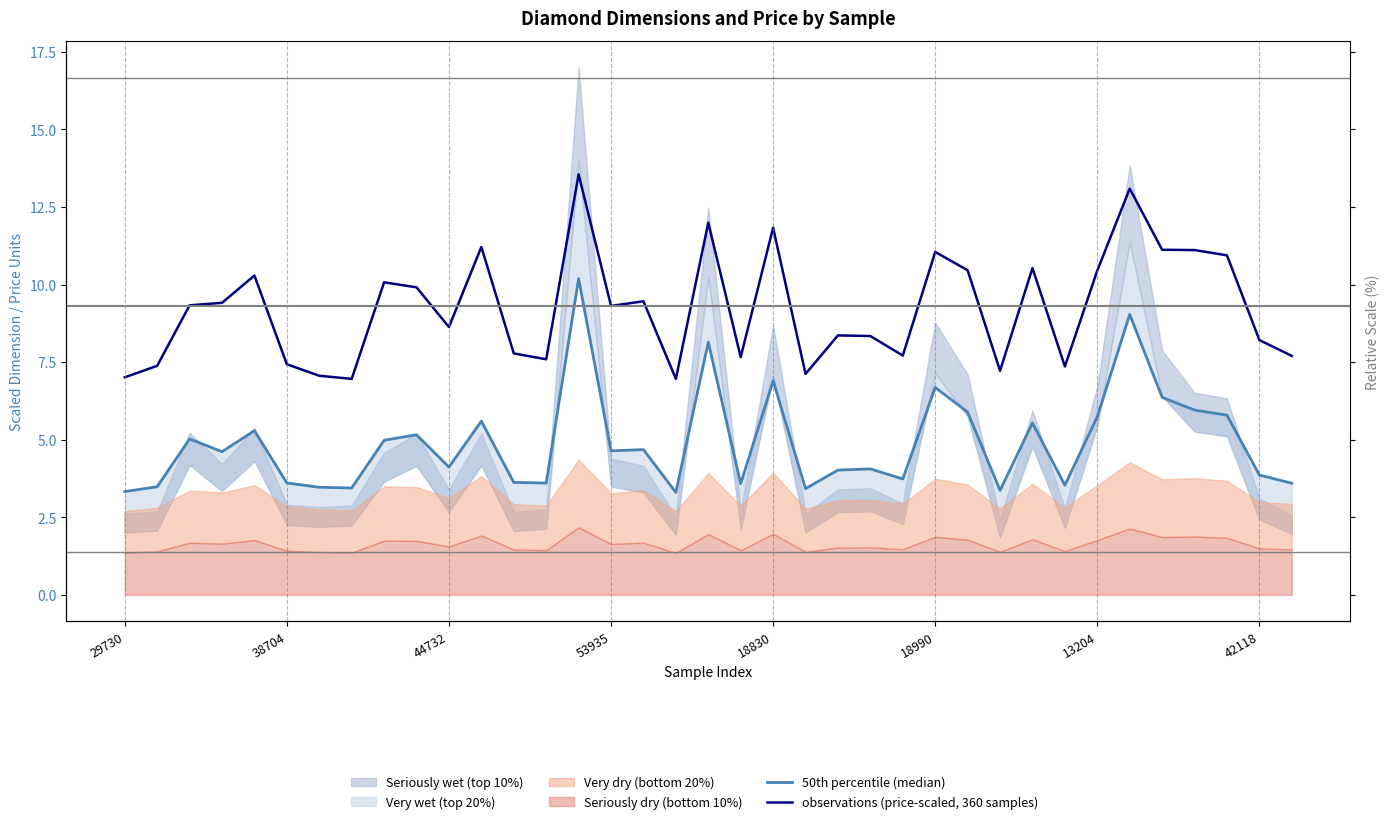

What position from the left is 16?

17